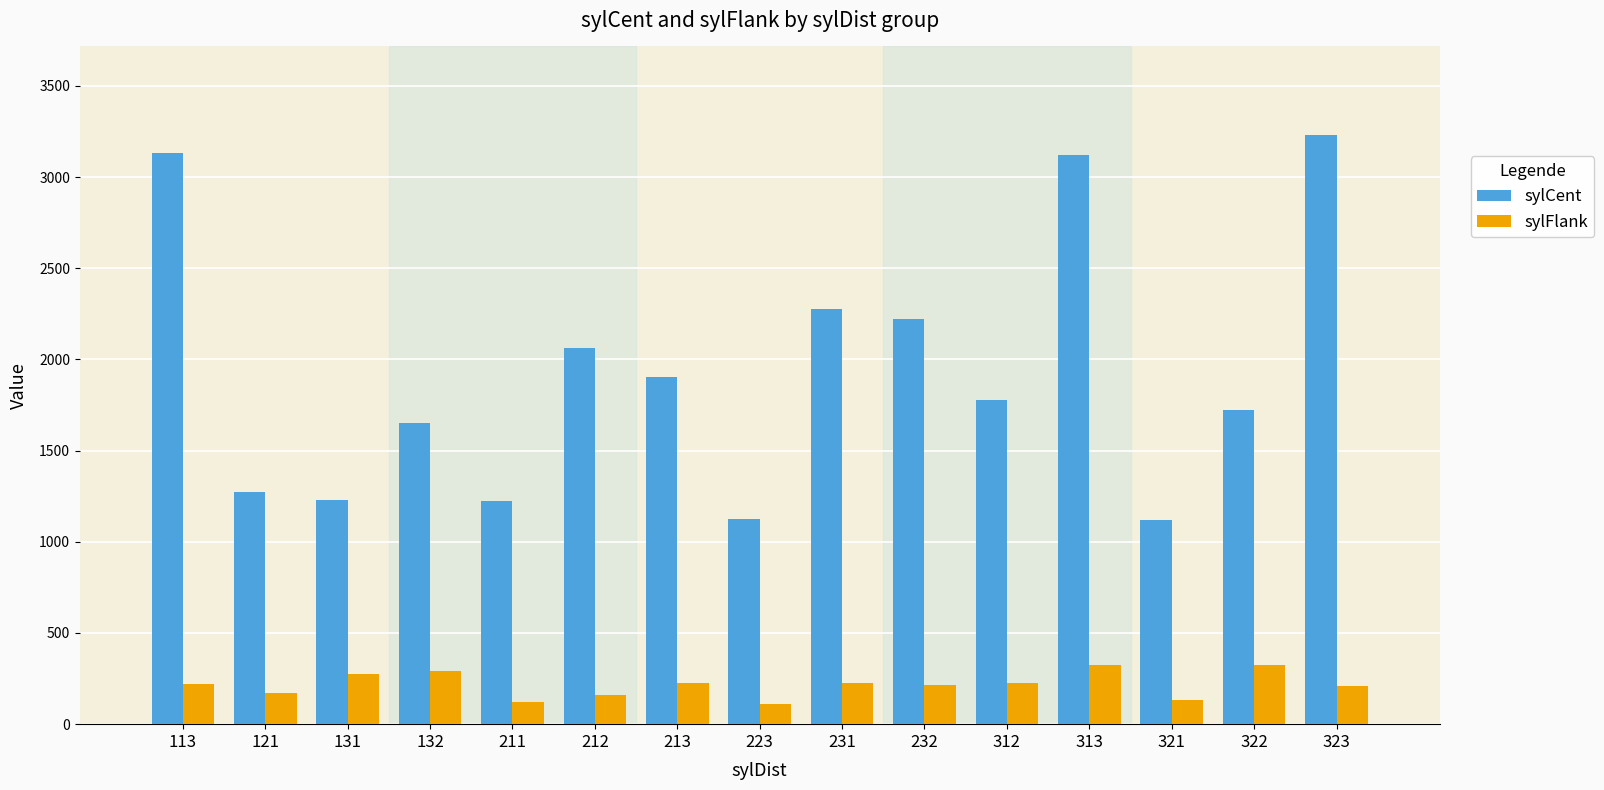

What is the difference between the maximum and minimum values in the sylCent series?

2111